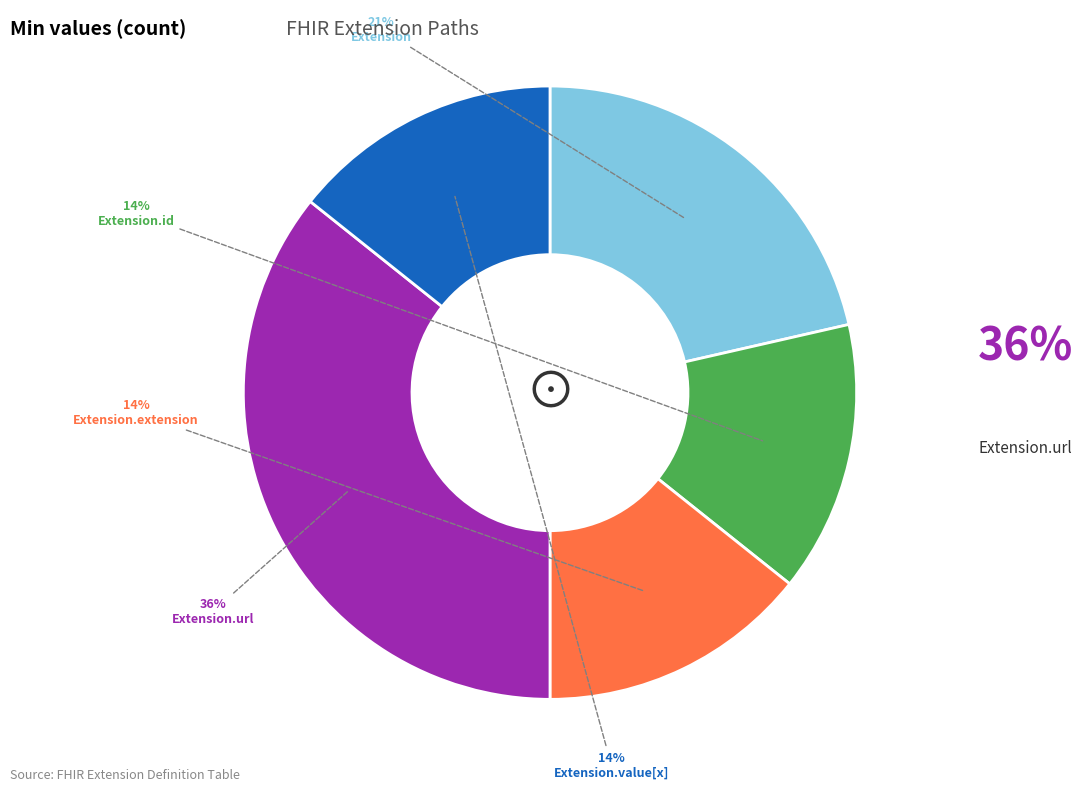

To the nearest percent, what is the average slice percentage?

20%